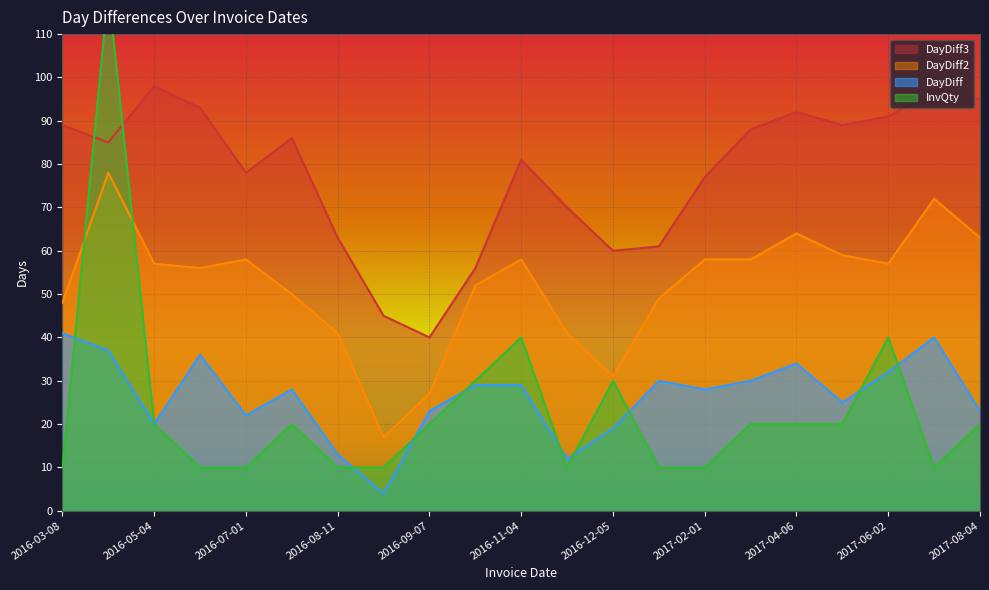

At 2017-07-12, list the series in order from smallest to largest.

InvQty, DayDiff, DayDiff2, DayDiff3